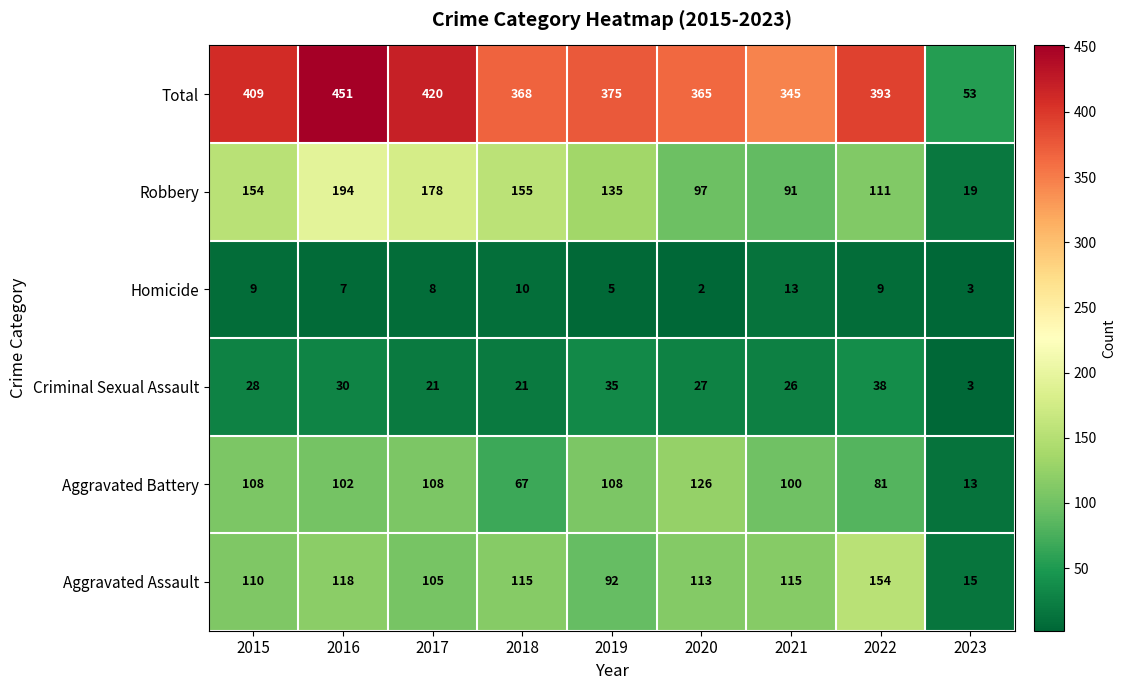

What is the average value of the Robbery series?

126